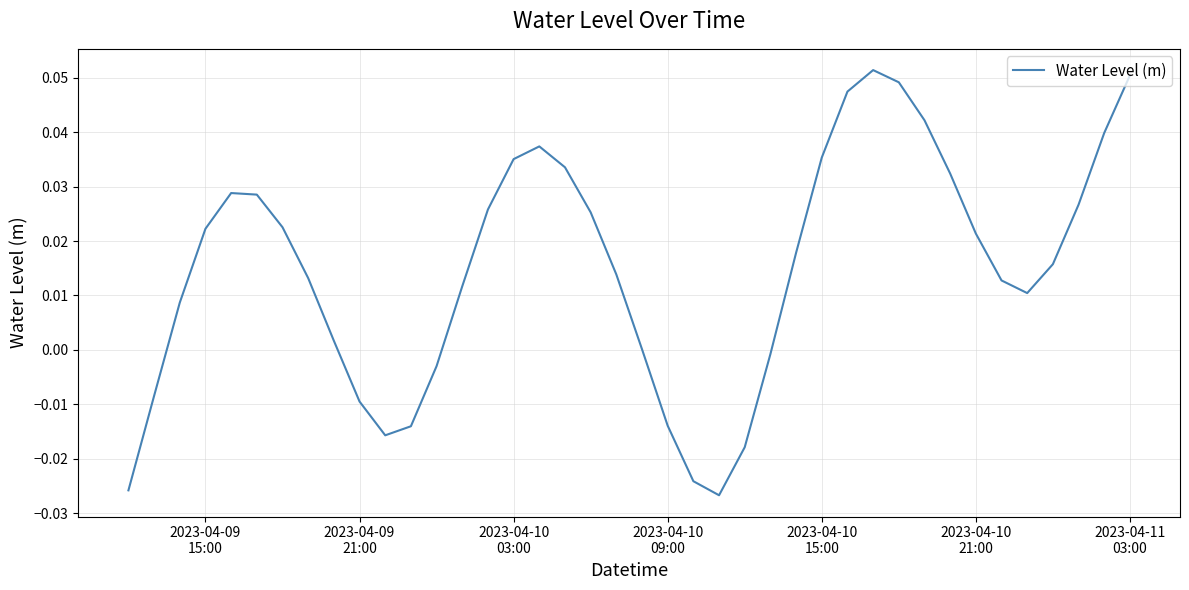

Count the number of categories in the chart.

40